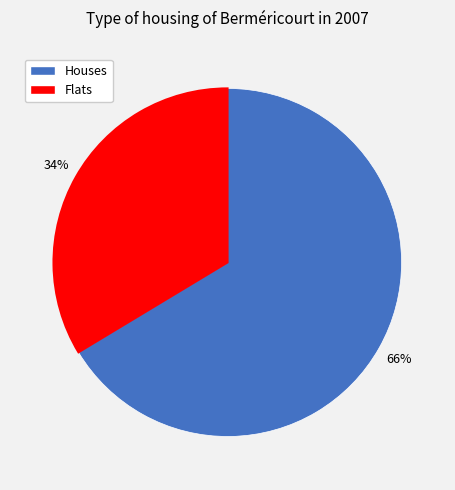

To the nearest percent, what is the average slice percentage?

50%